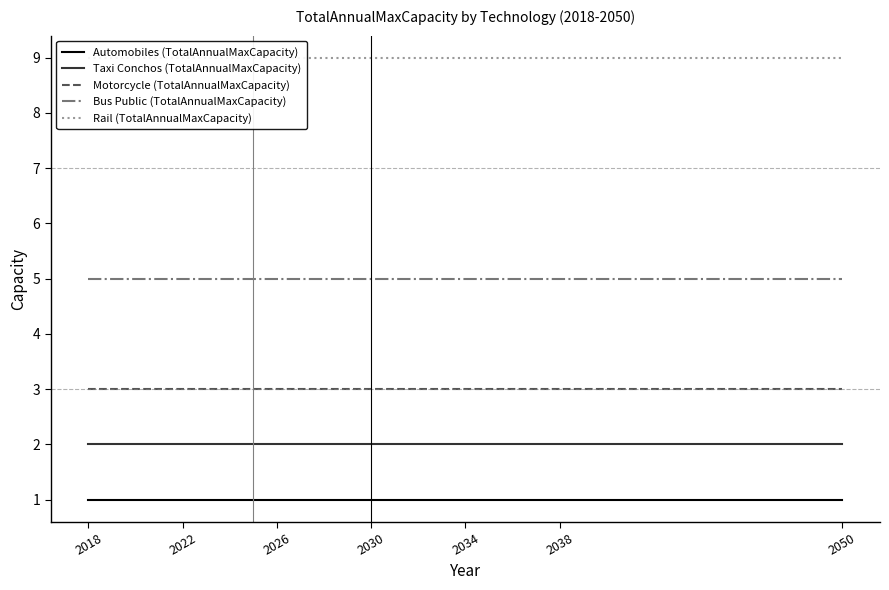

True or false: Bus Public (TotalAnnualMaxCapacity) and Automobiles (TotalAnnualMaxCapacity) intersect in this chart.

False